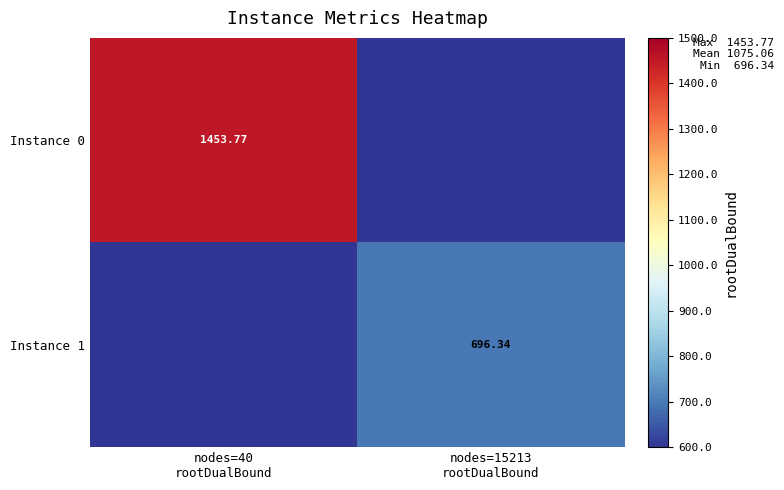

What is the sum of the Instance 1 values at nodes=40 rootDualBound and nodes=15213 rootDualBound?

696.3